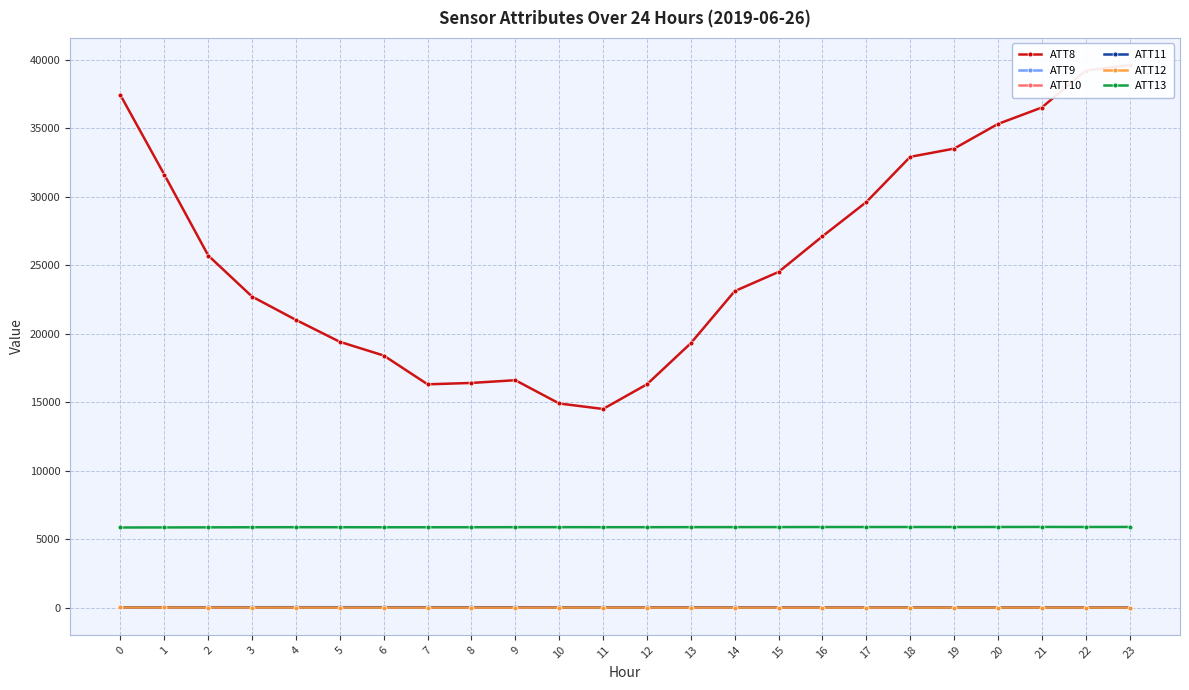

What is the difference between the highest and lowest values at 22?

39200.2